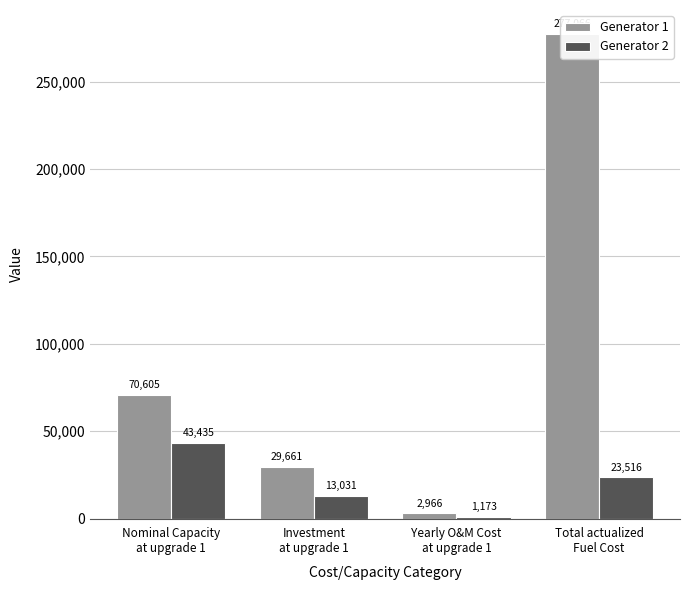

How many values in the Generator 2 series exceed 23516?

2